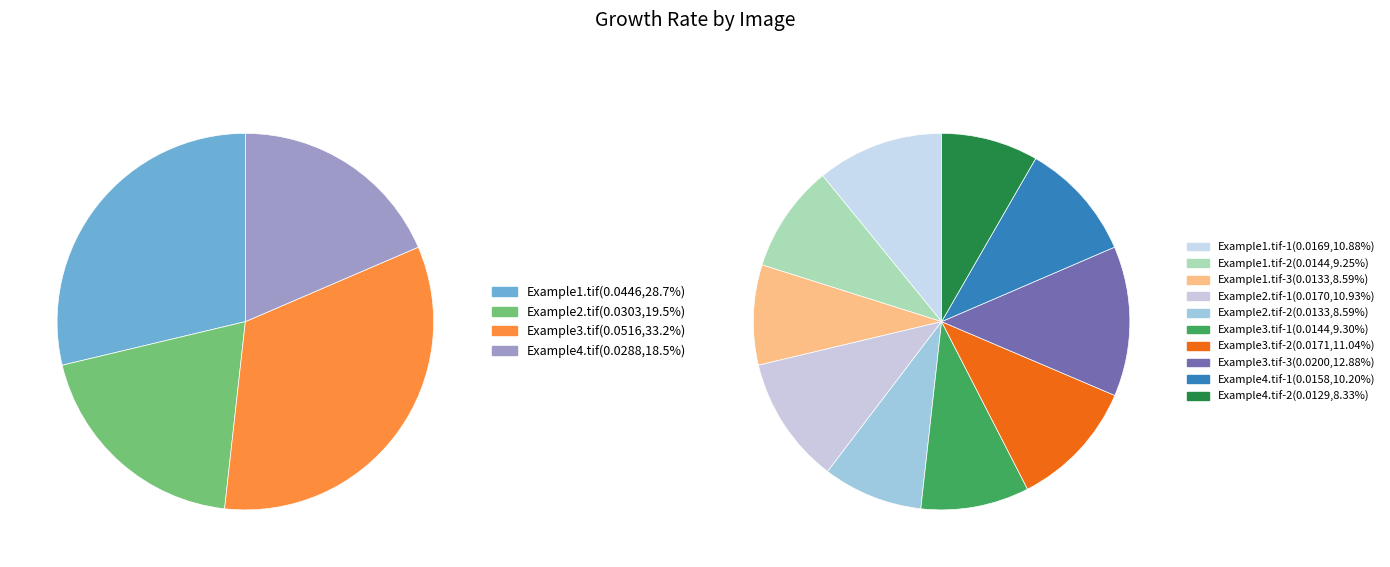

To the nearest percent, what is the average slice percentage?

10%